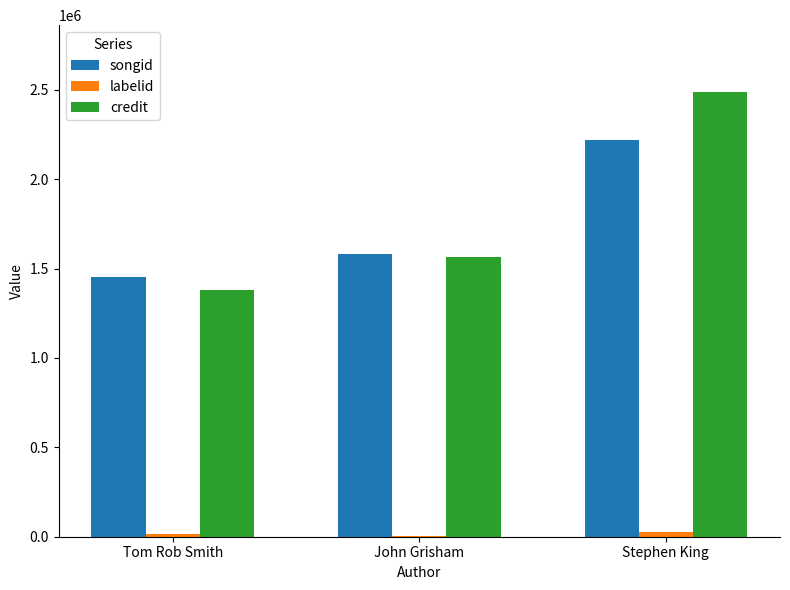

Are the bars horizontal?

No